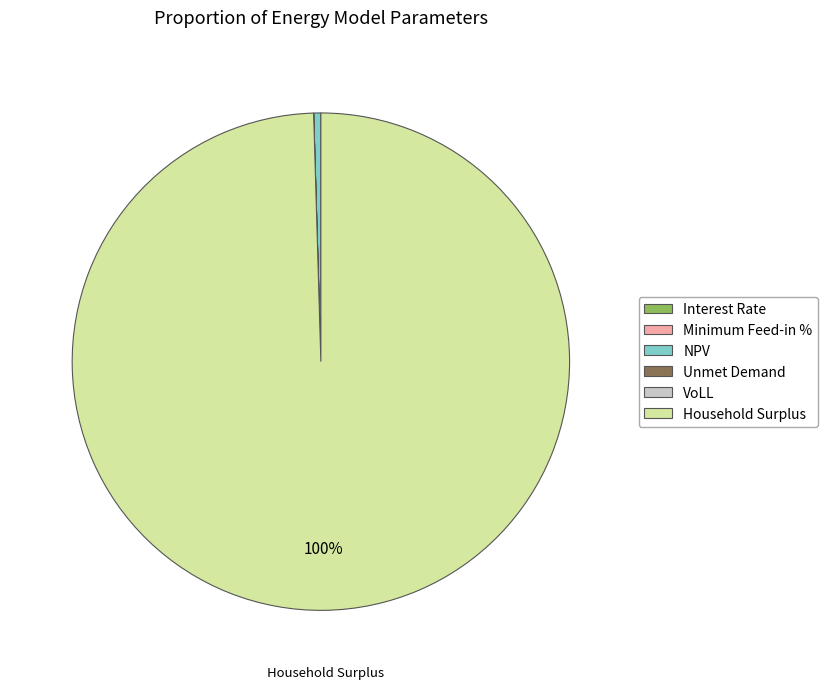

Which has a higher value, Household Surplus or NPV?

Household Surplus